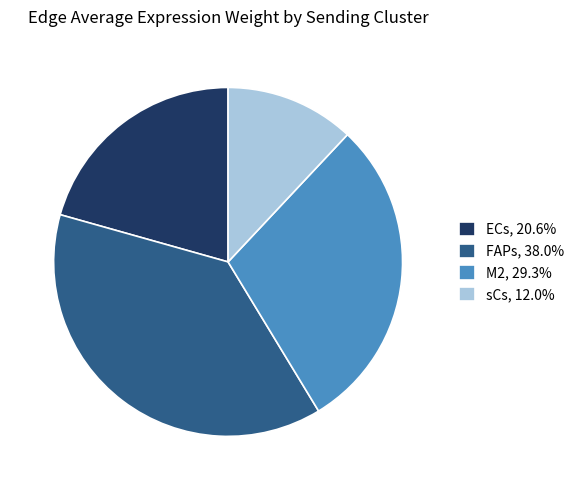

Is there a majority slice in this chart?

No